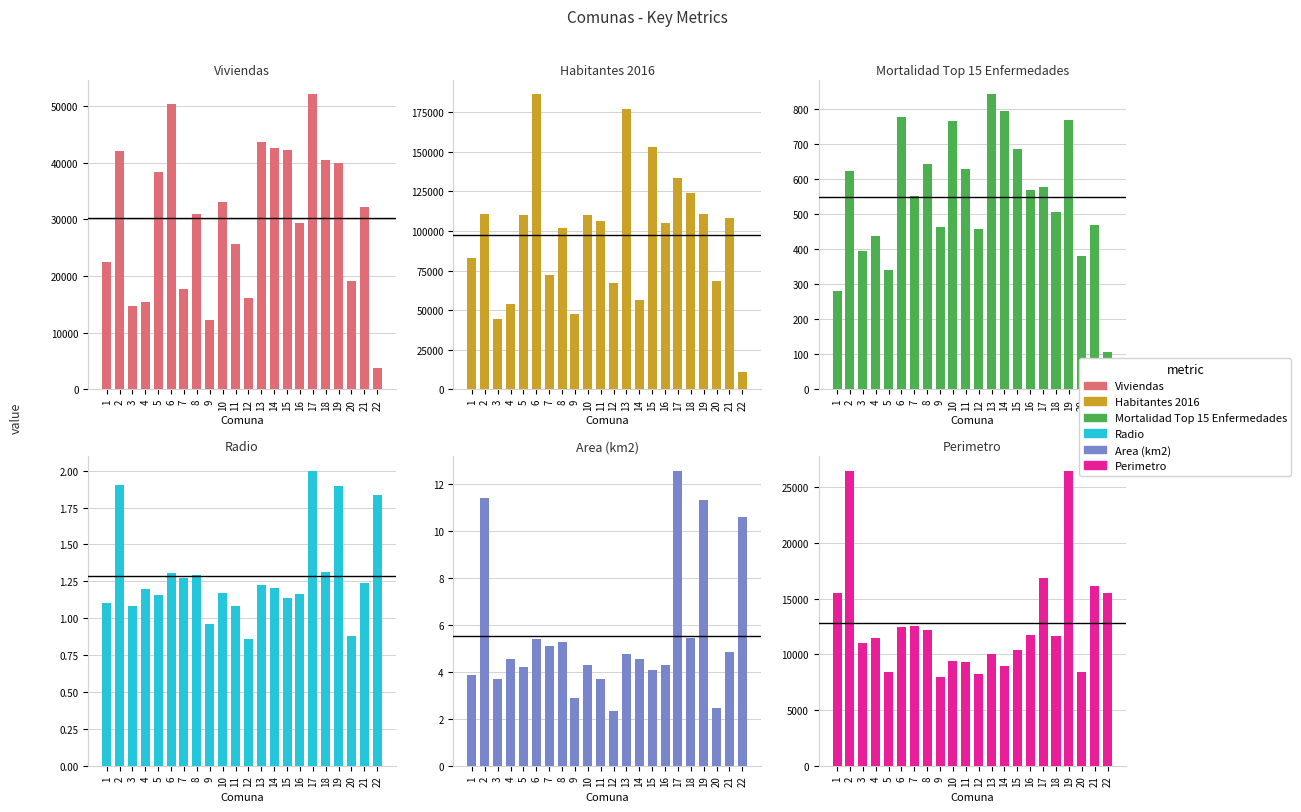

What is the value of the Area (km2) bar at the 21st from the left?

4.8